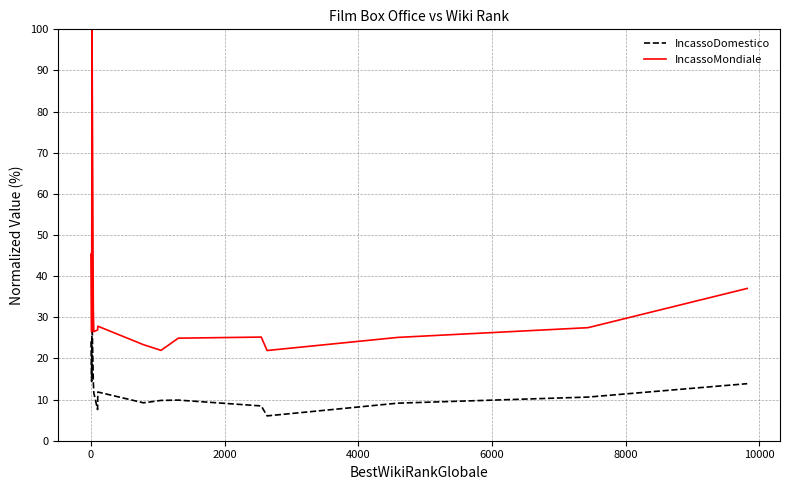

What is the maximum value shown in the chart?

100.0